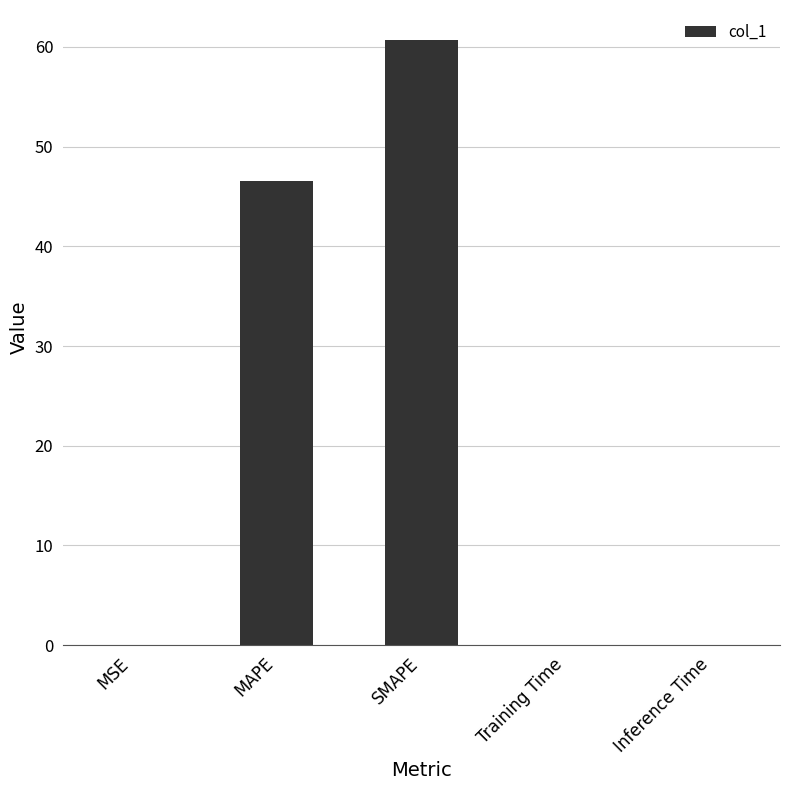

Between Training Time and SMAPE, which is larger?

SMAPE